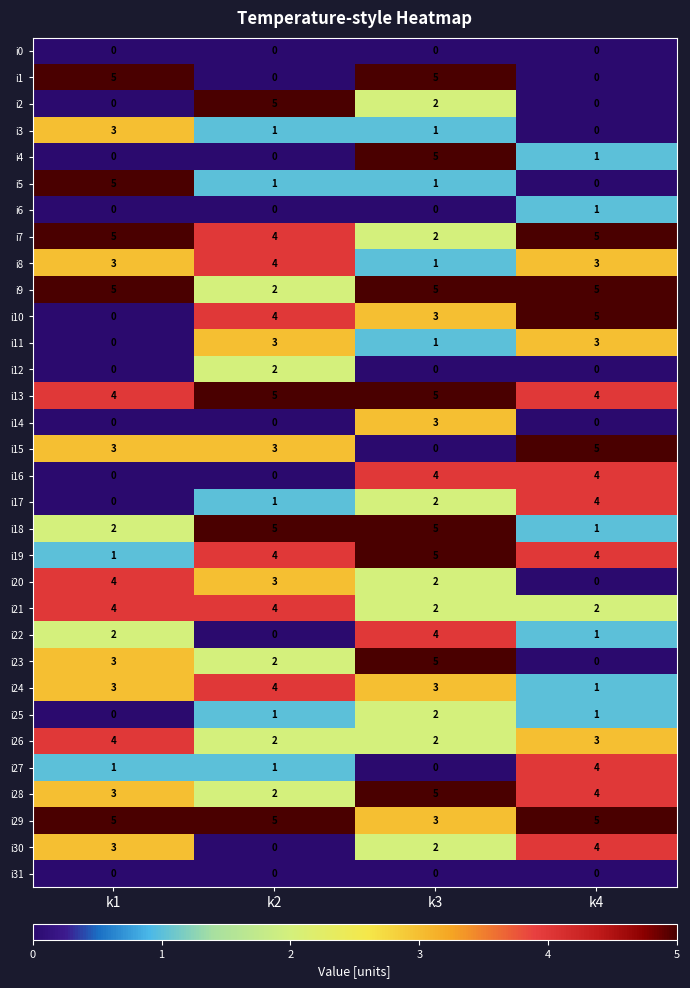

At how many categories does at least one series exceed 2?

4